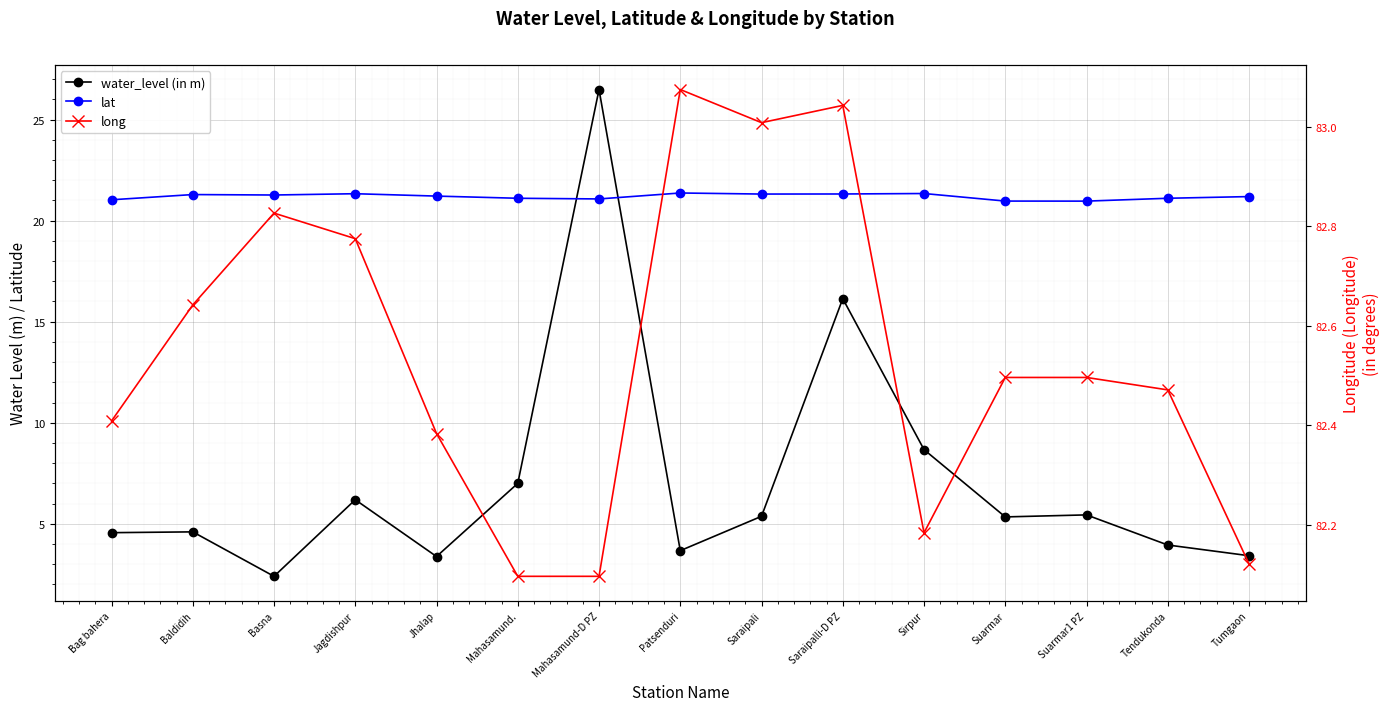

What is the highest value of the long series?

83.1